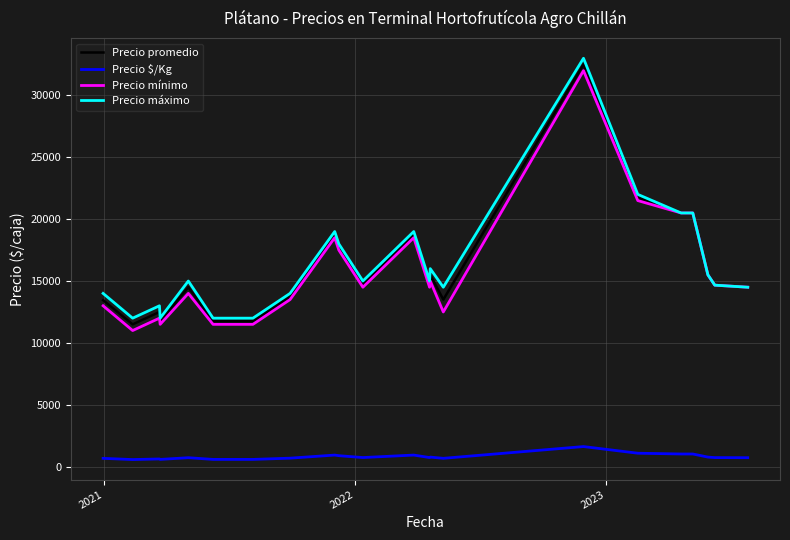

List the series in order of their peak value, highest first.

Precio máximo, Precio promedio, Precio mínimo, Precio $/Kg